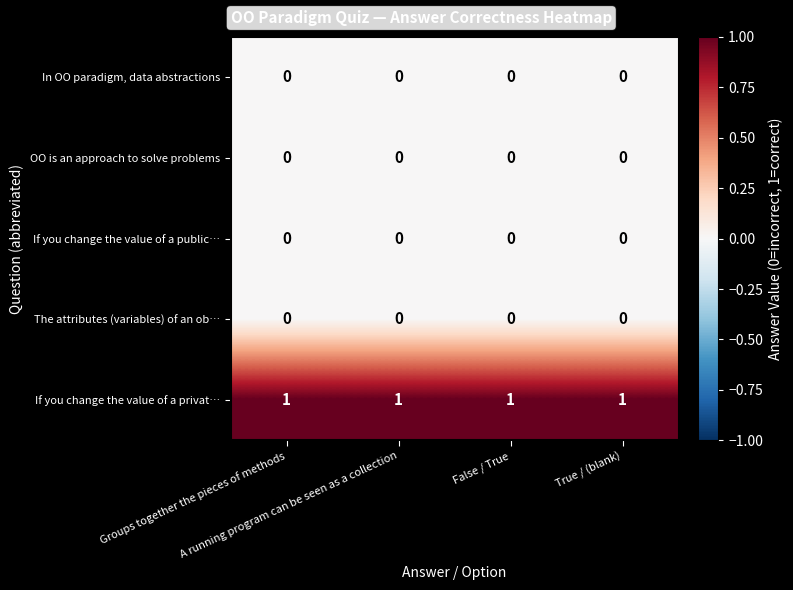

At how many categories does at least one series exceed 0?

4